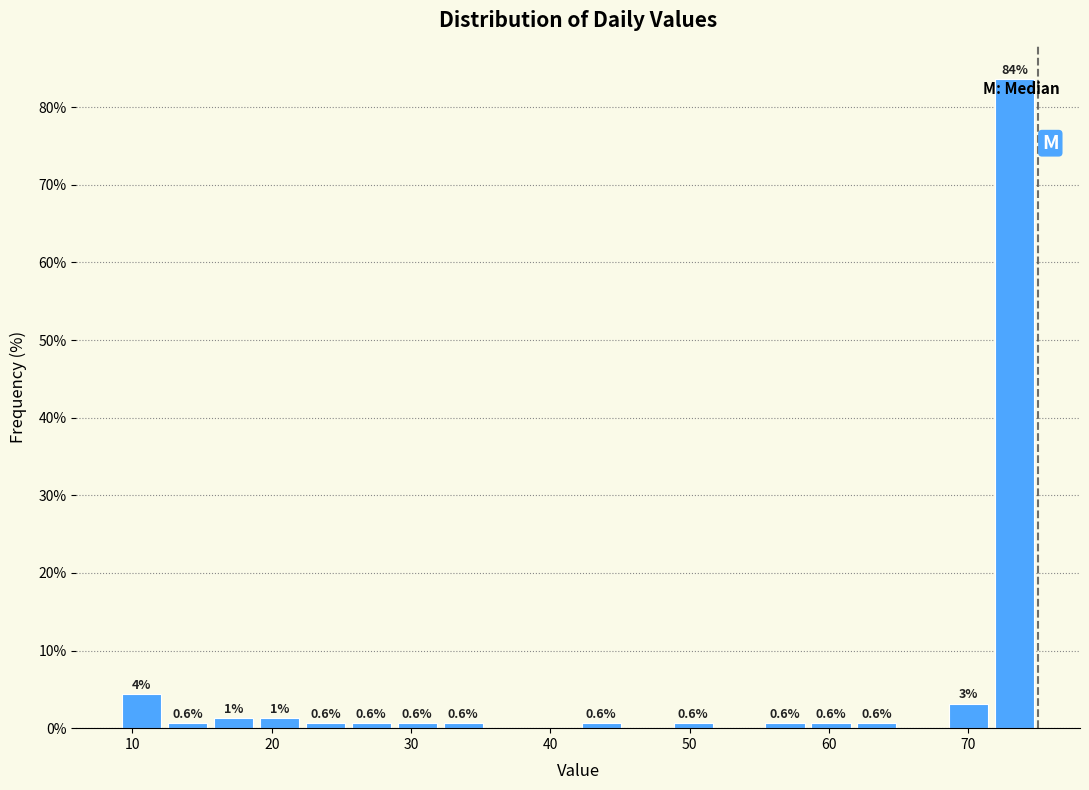

Around what value on the x-axis is the tallest bar? Give the approximate position of its centre, as read against the axis.

73